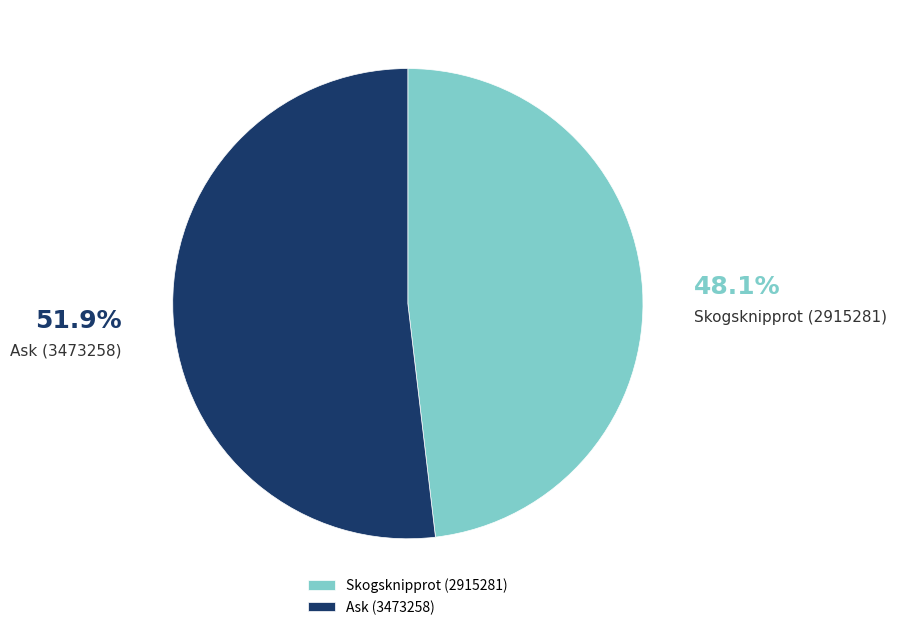

Is the sum of Ask (3473258) and Skogsknipprot (2915281) greater than half?

Yes